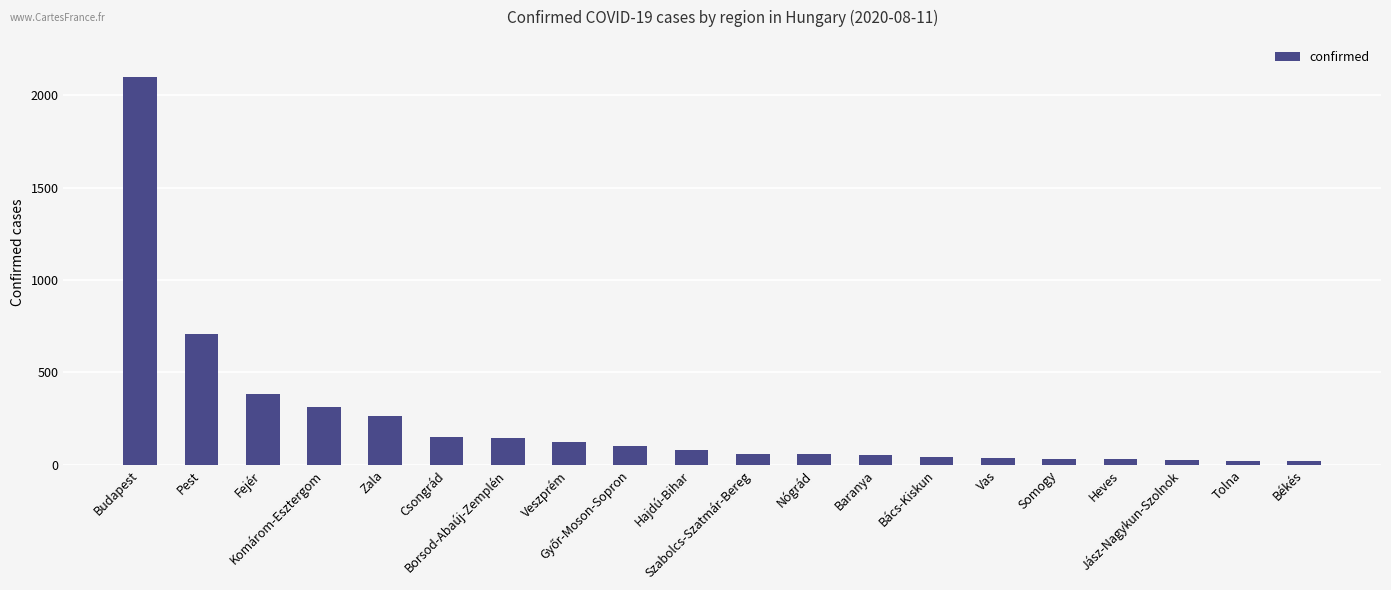

How many bars are there in total?

20